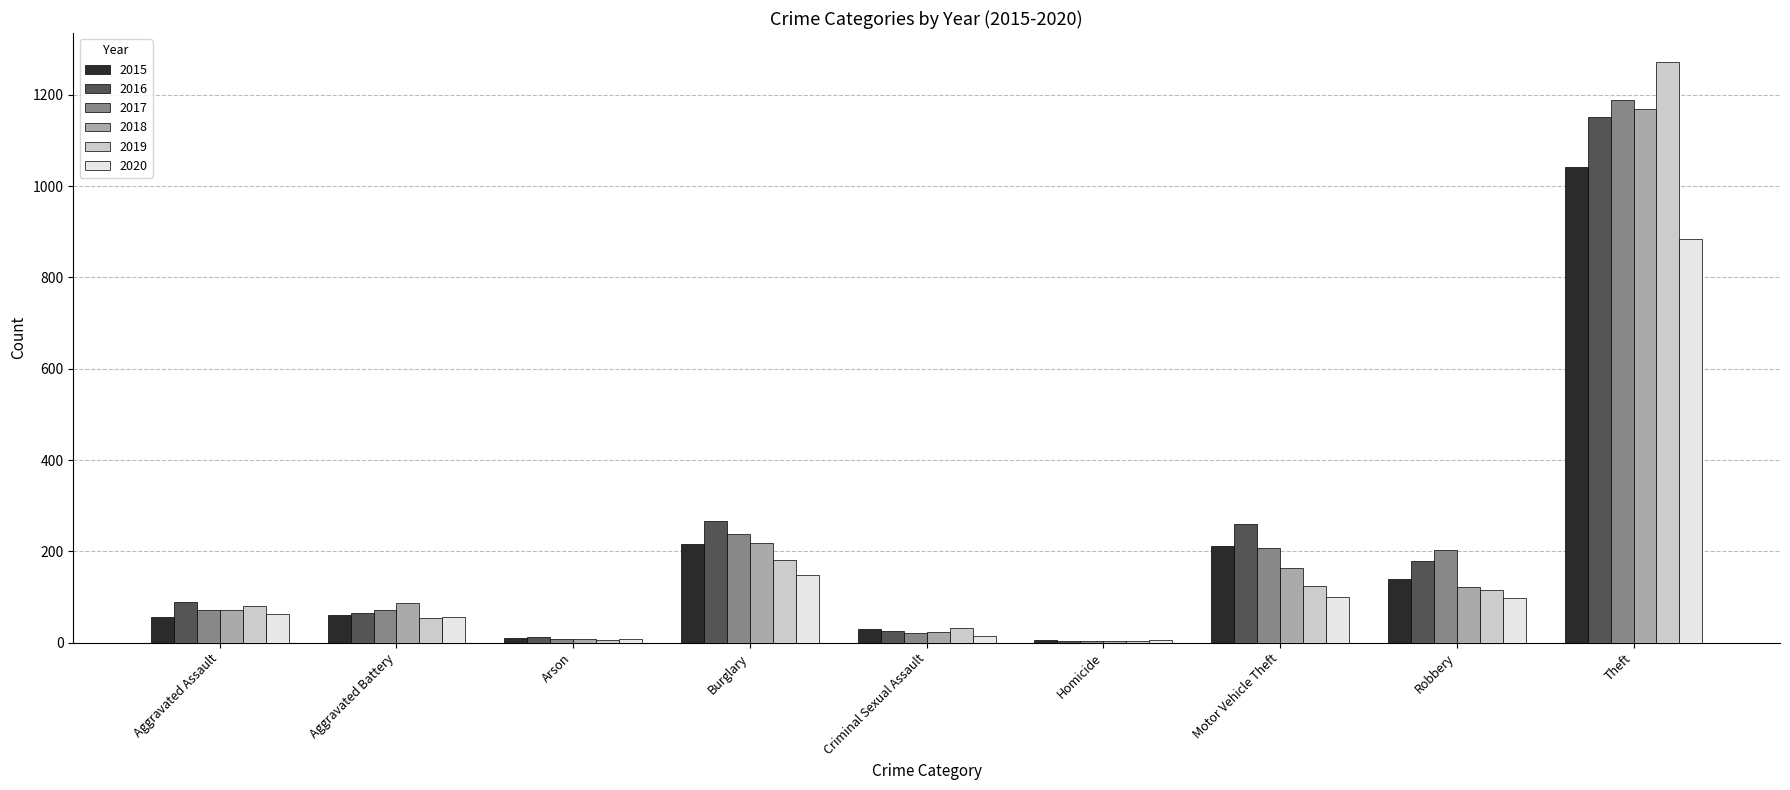

What is the average value of the 2020 series?

153